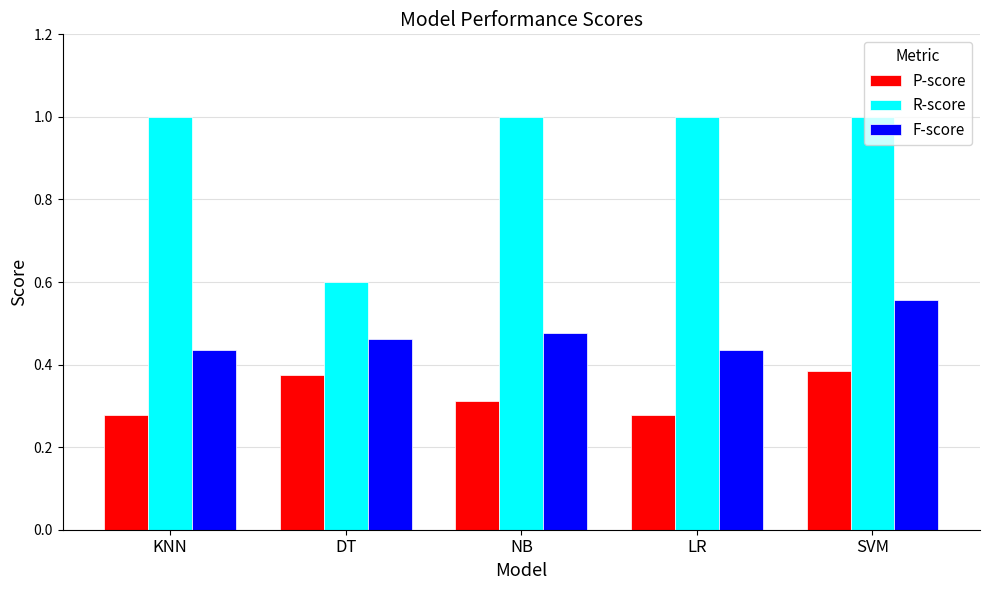

What is the label of the 3rd bar from the left?

NB